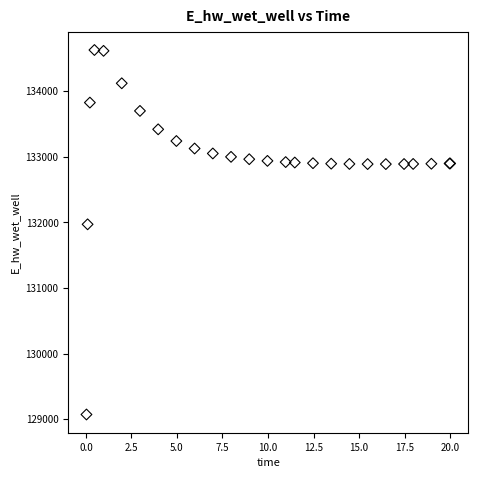

What Y value in the scatter plot is closest to 131848?

131969.7